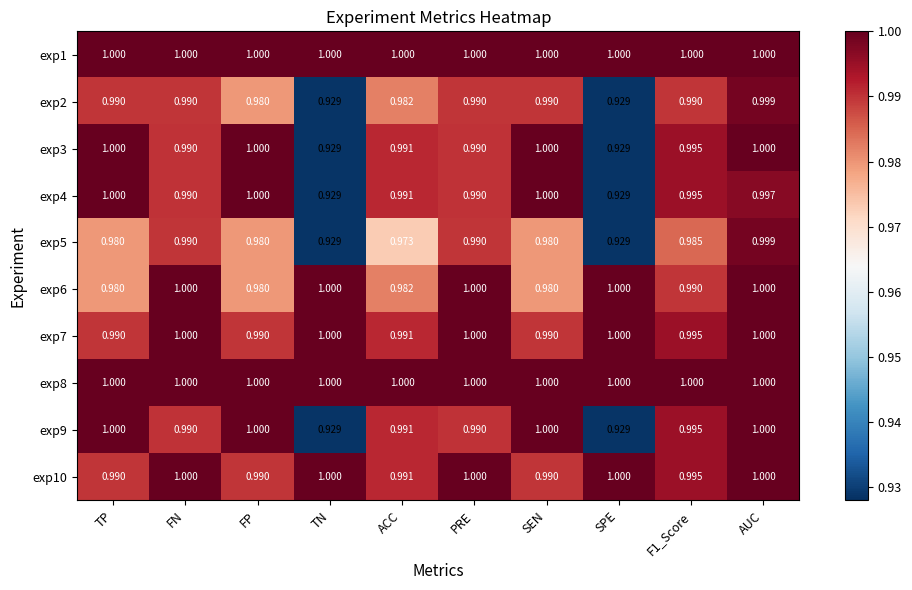

How many distinct data groups are displayed?

10